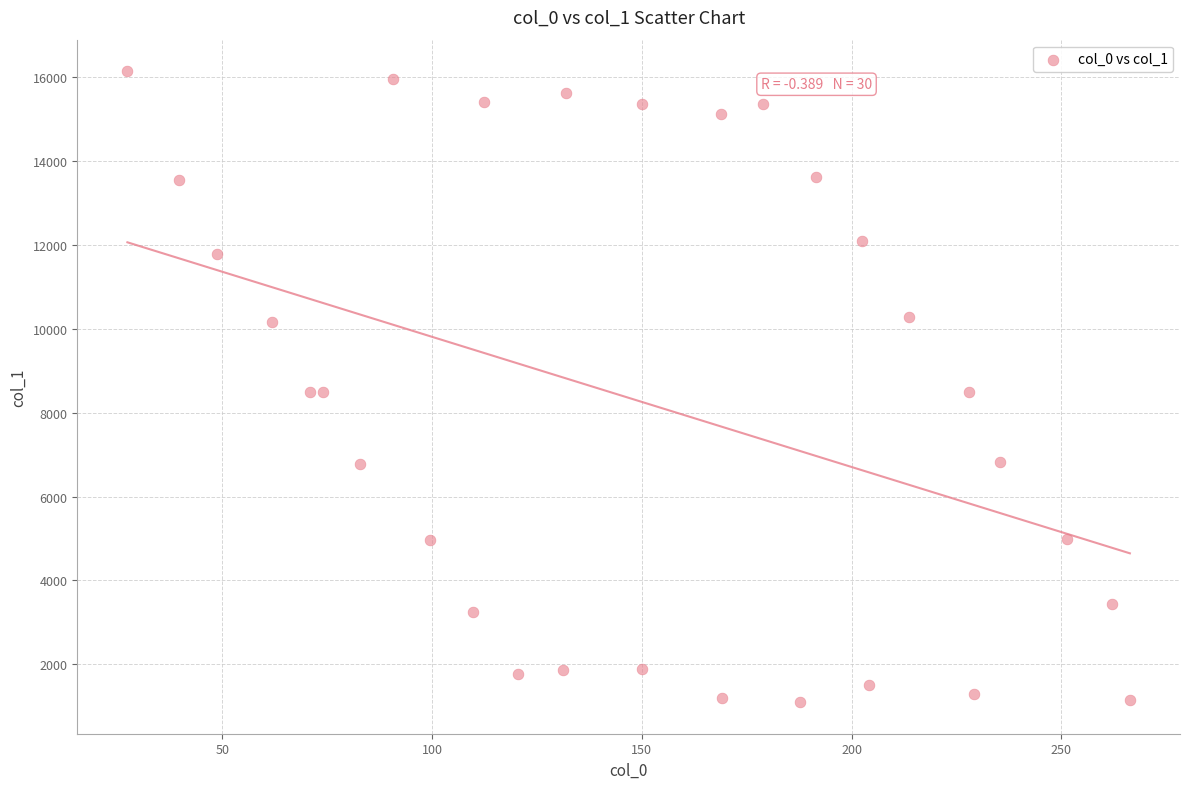

What is the range of X values (max minus min)?

238.9